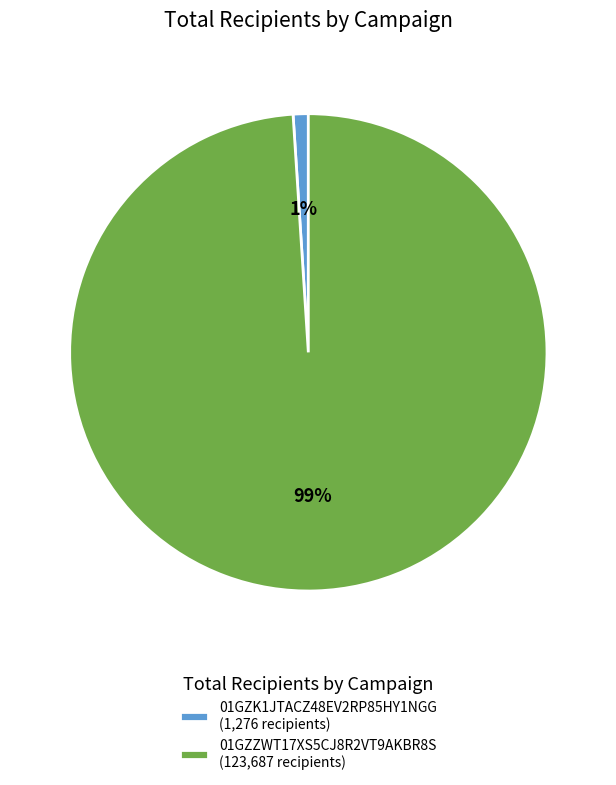

Which slice is the largest?

01GZZWT17XS5CJ8R2VT9AKBR8S